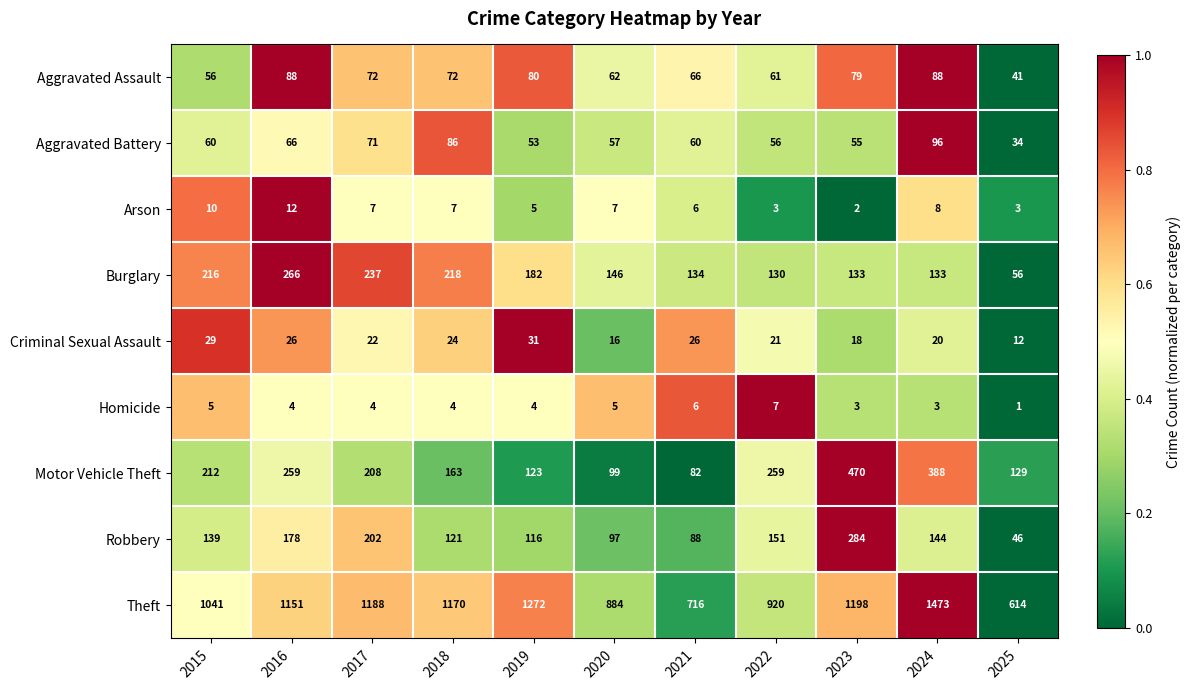

What is the average value of the Aggravated Battery series?

63